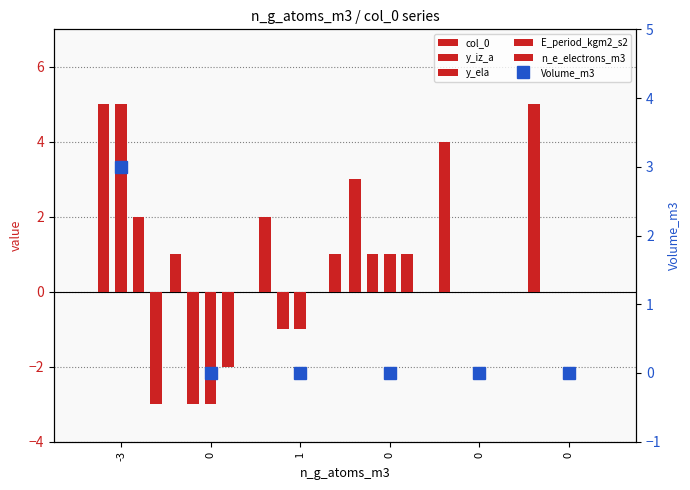

Which category has the highest value in the y_ela series?

-3